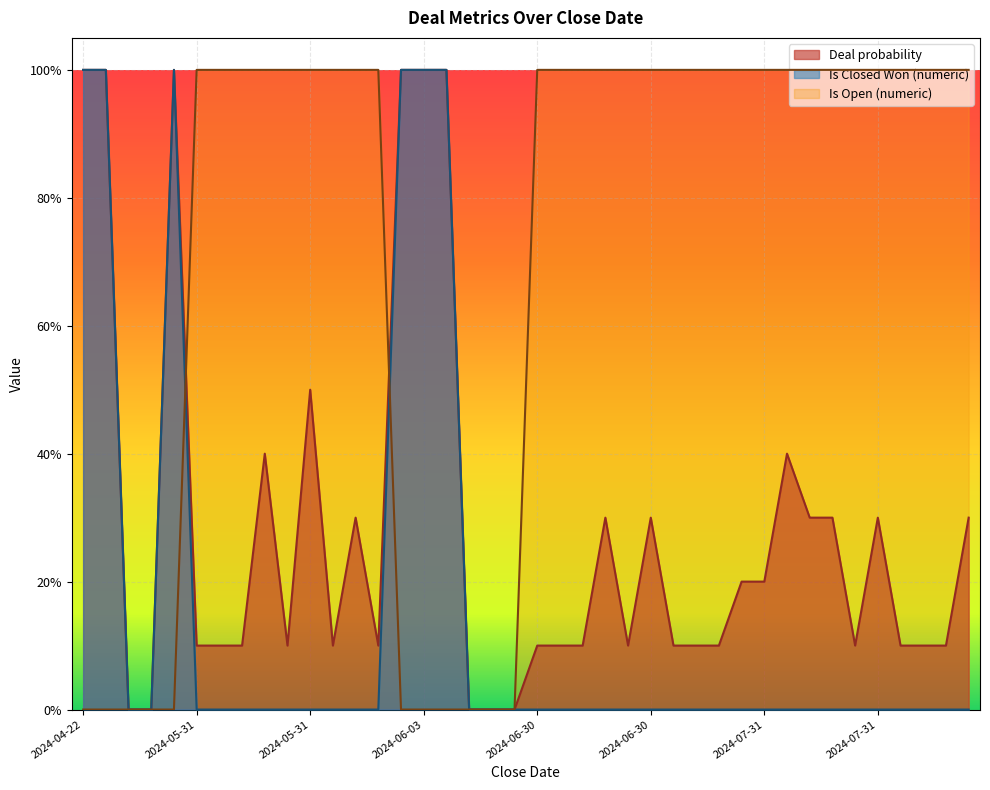

At how many categories does at least one series exceed 0?

35